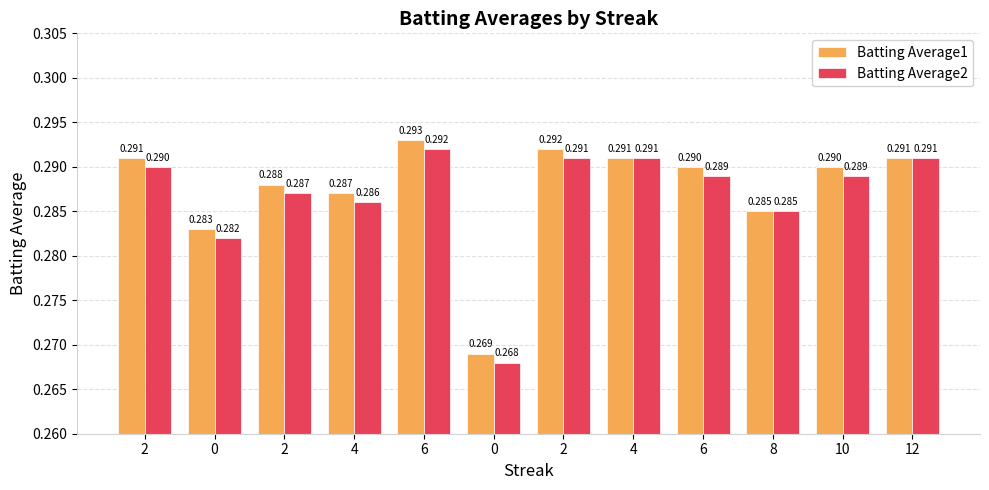

Does the chart contain stacked bars?

No